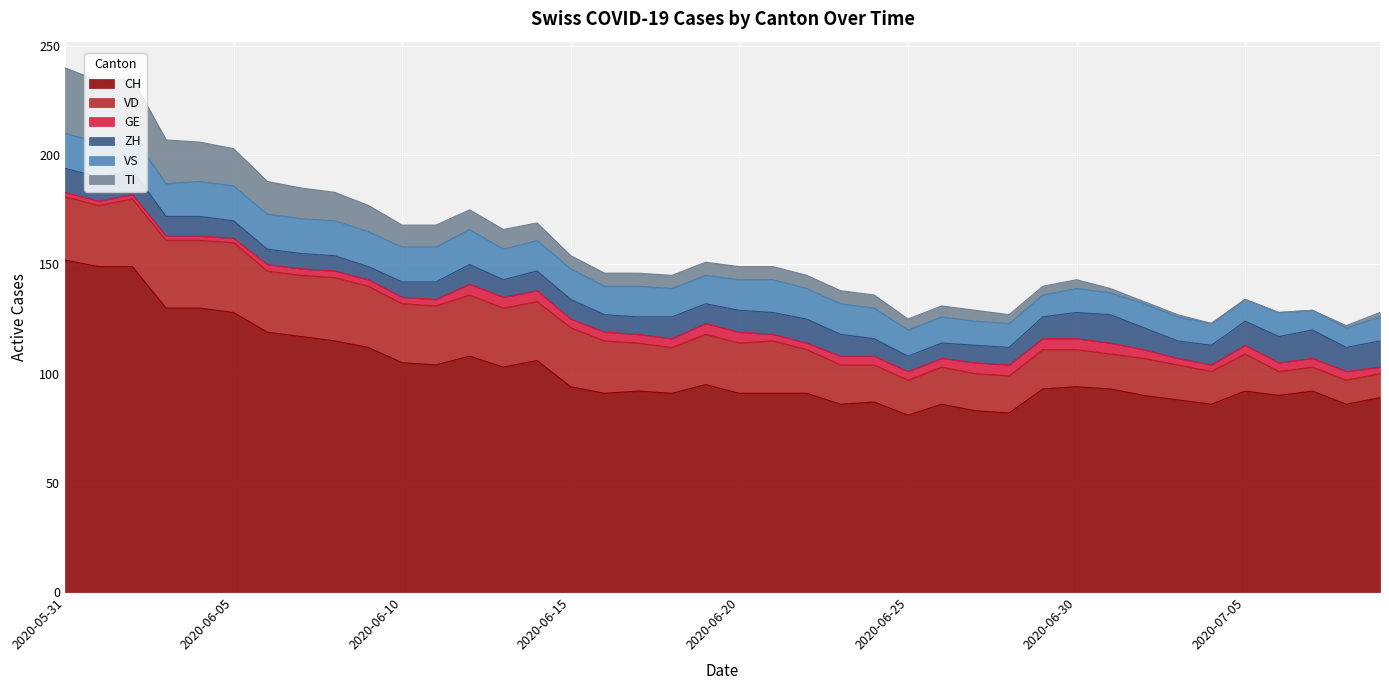

At which label is VD closest to 21?

2020-06-18